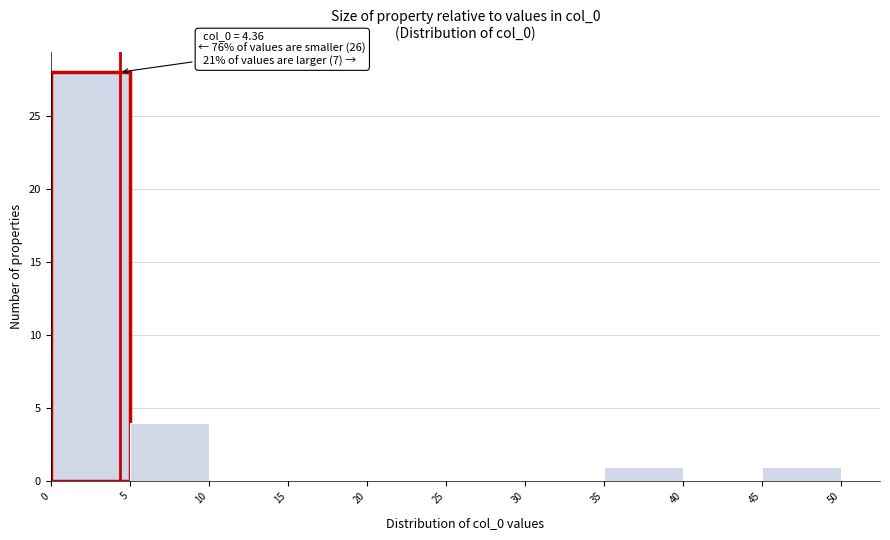

Which range on the x-axis has the tallest bar?

0 to 5